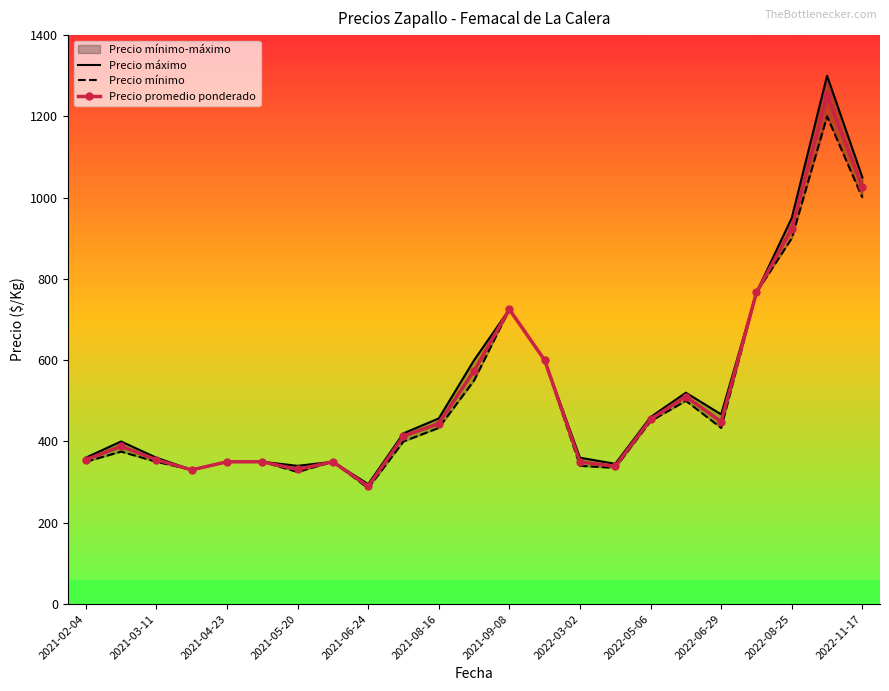

What is the minimum value for Precio promedio ponderado?

289.5